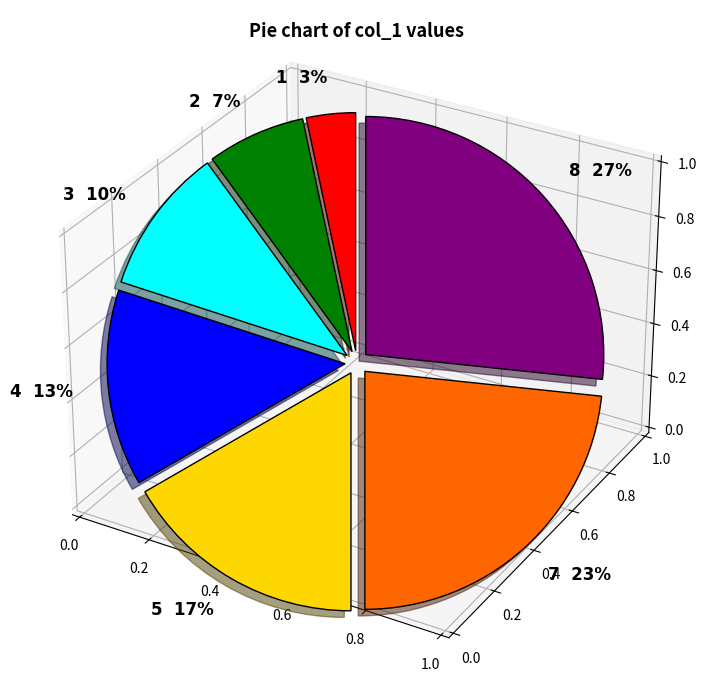

Is there any slice that represents more than half of the pie?

No